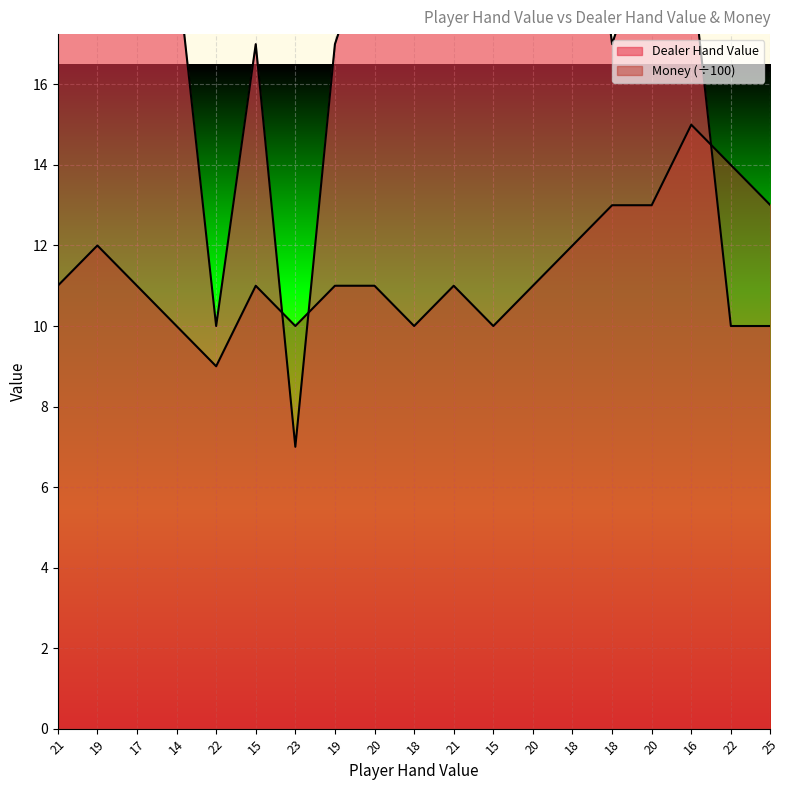

Reading left to right, what are all the values shown in this chart?

Dealer Hand Value: 21=22	19=18	17=20	14=19	22=10	15=17	23=7	19=17	20=20	18=19	21=23	15=20	20=22	18=25	18=17	20=20	16=19	22=10	25=10
Money: 21=11	19=12	17=11	14=10	22=9	15=11	23=10	19=11	20=11	18=10	21=11	15=10	20=11	18=12	18=13	20=13	16=15	22=14	25=13